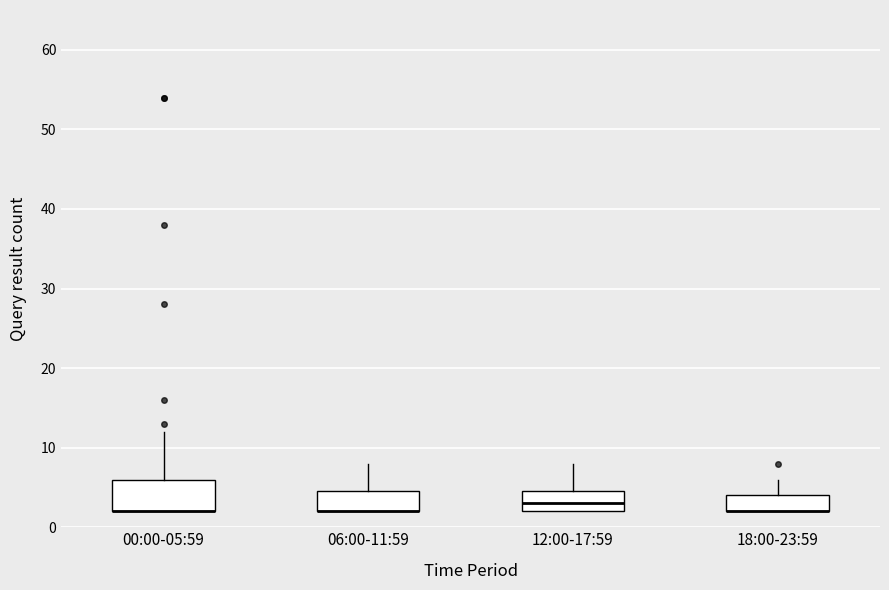

Comparing the boxes themselves (not the whiskers), which one is the tallest?

00:00-05:59